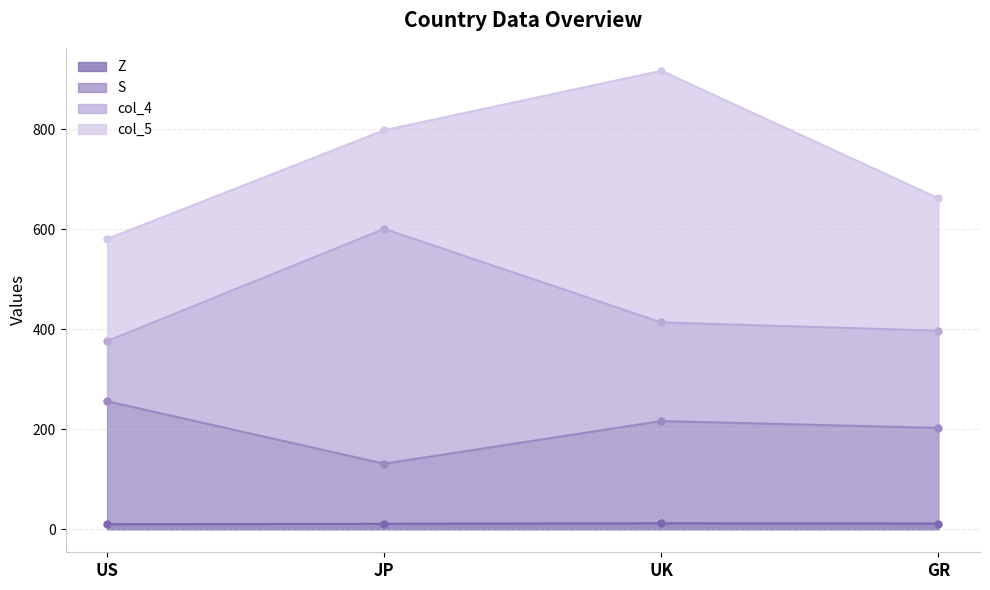

True or false: Z has more than 1 points higher than both neighbors.

False